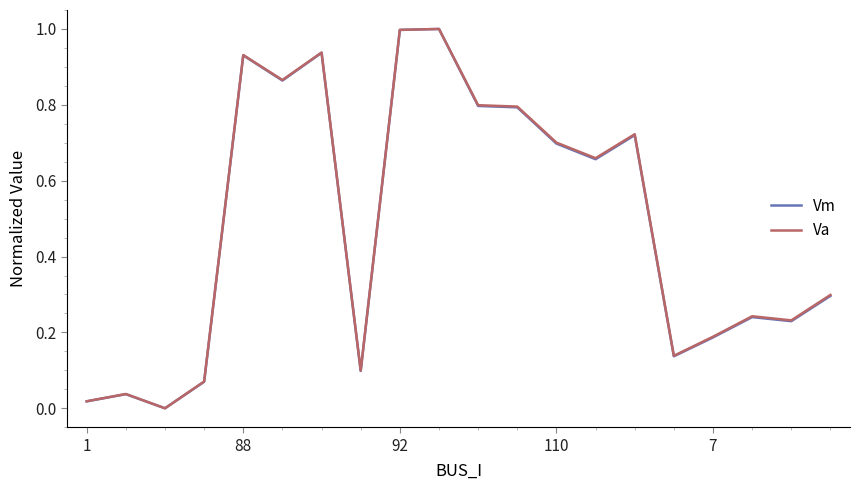

What is the maximum value for Vm?

1.0